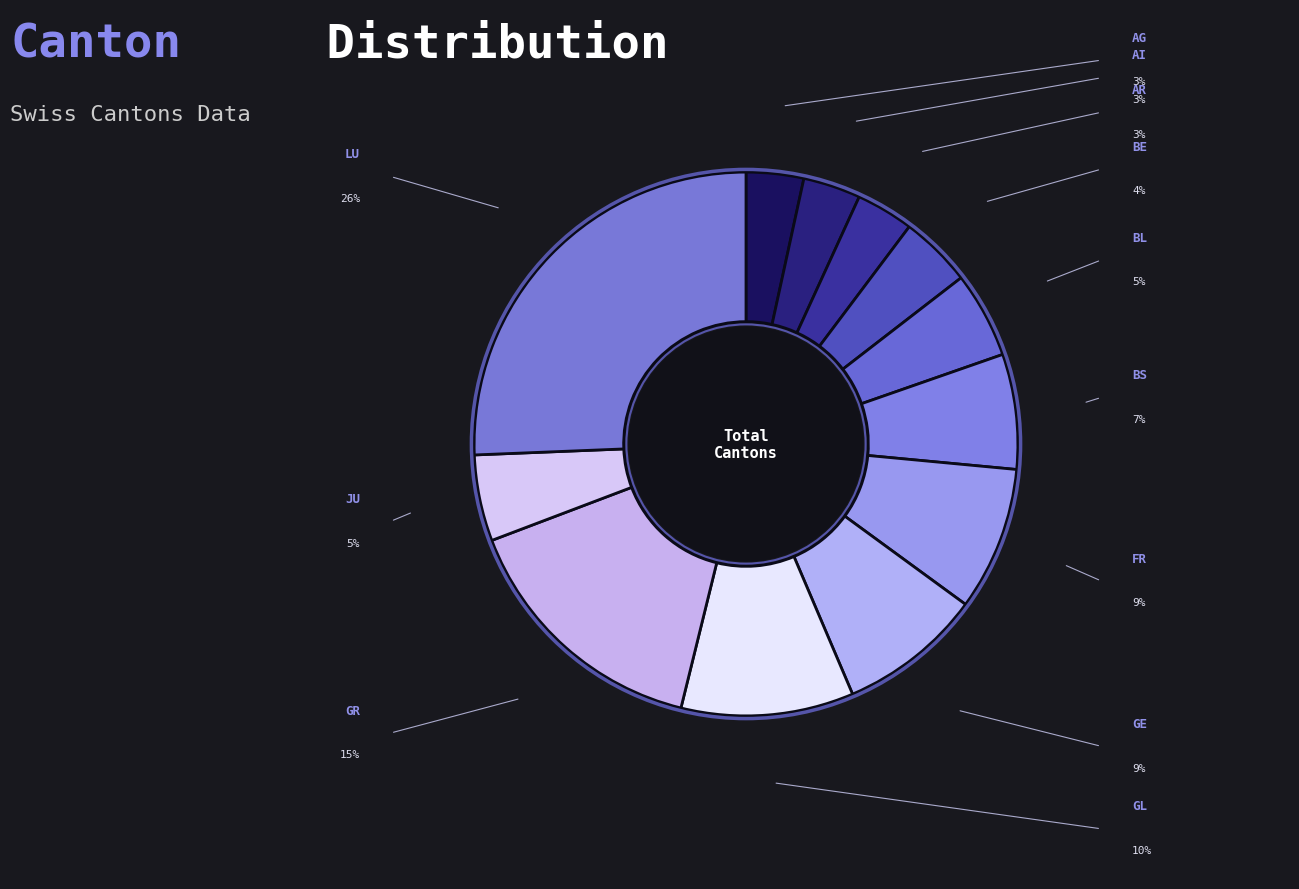

Which slice is the largest?

LU